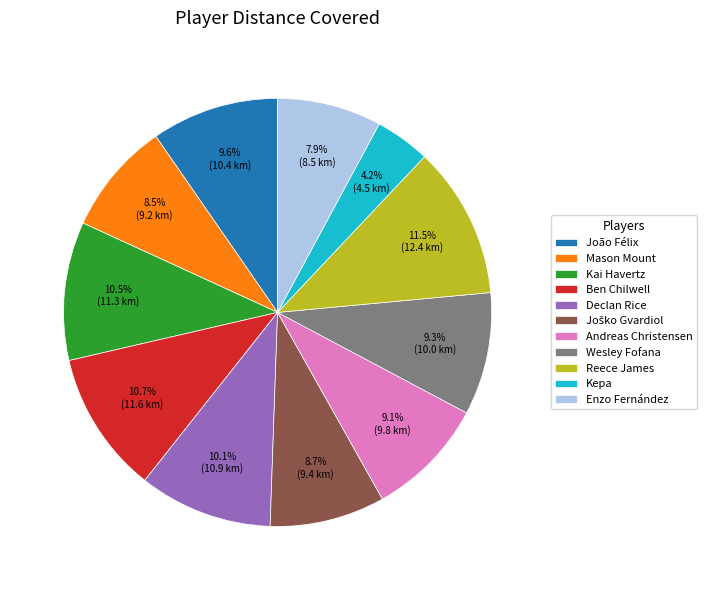

Which has a higher value, Kai Havertz or João Félix?

Kai Havertz